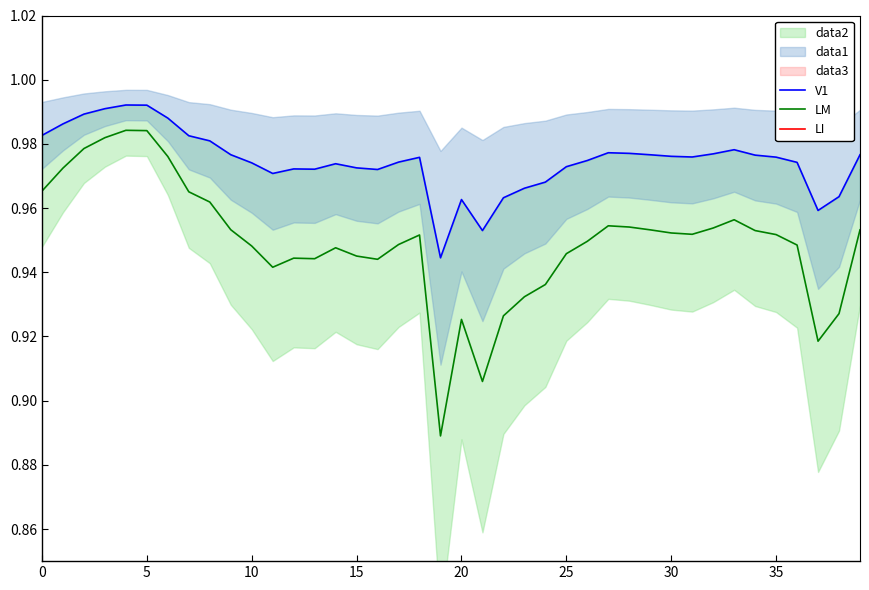

True or false: LM and LI intersect in this chart.

False